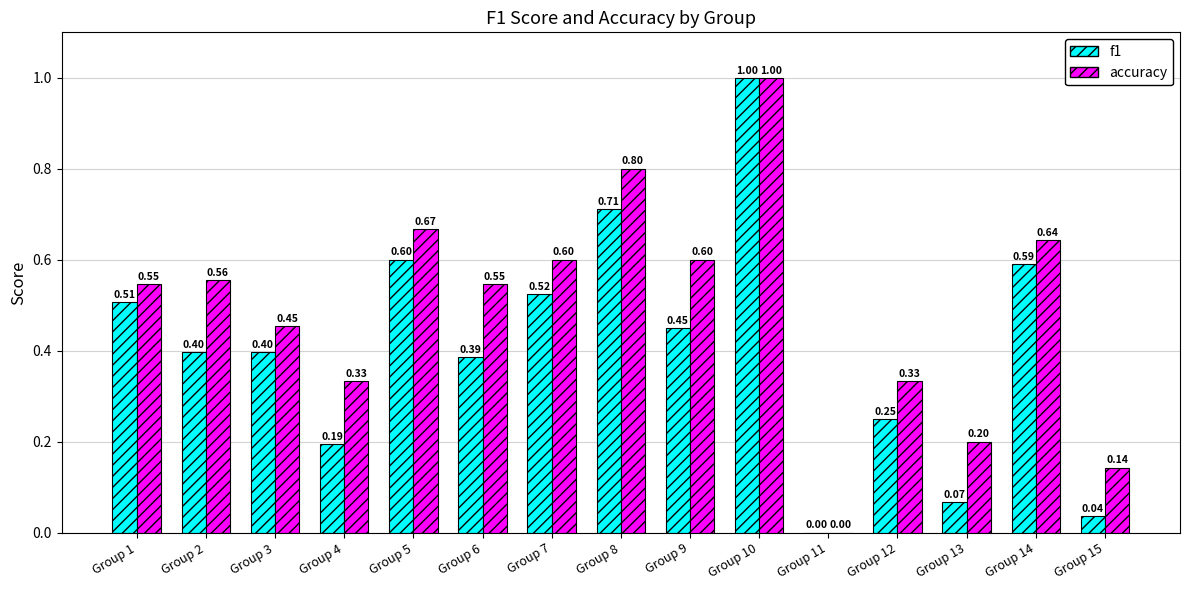

At which category is the sum across all series the highest?

Group 10